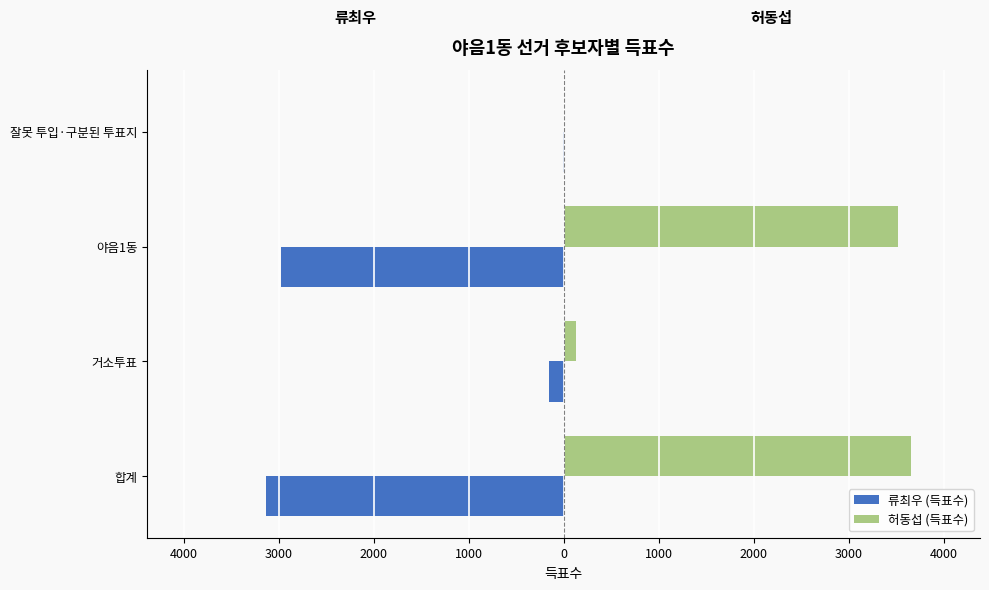

What is the highest value of the 허동섭 (득표수) series?

3653